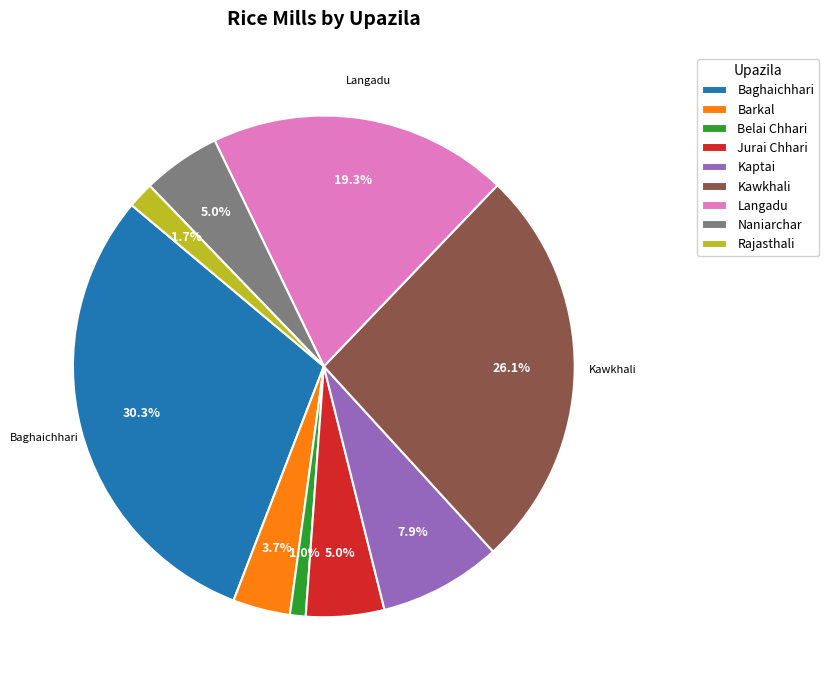

What percentage is NOT represented by Jurai Chhari?

95.0%